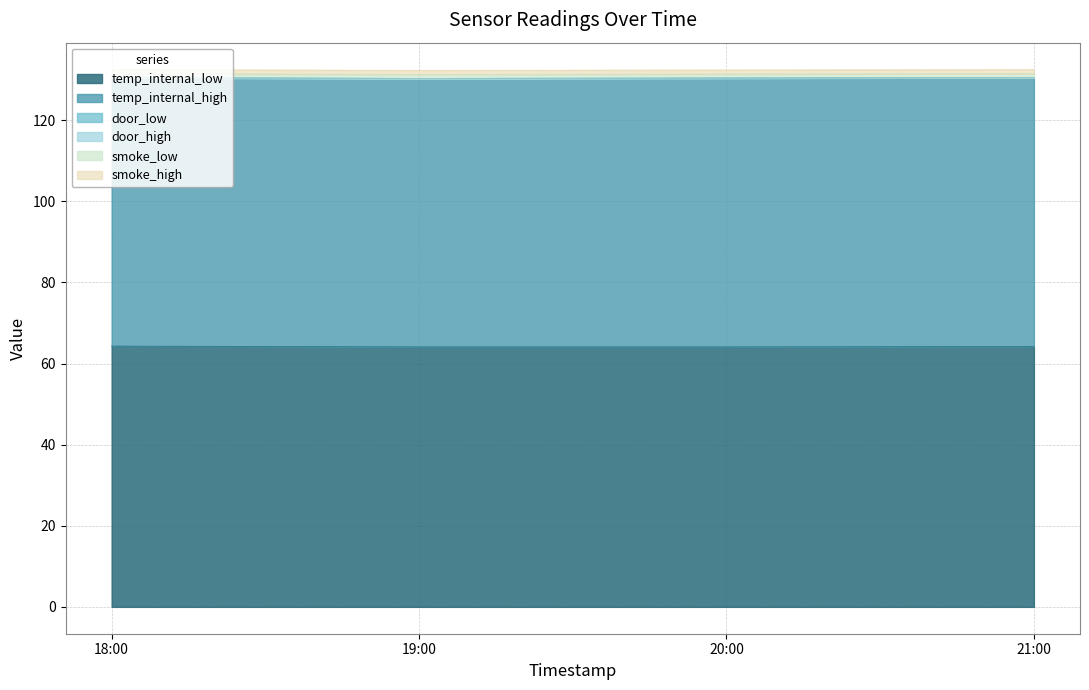

At which label does door_low reach its minimum?

2018-09-04 18:00